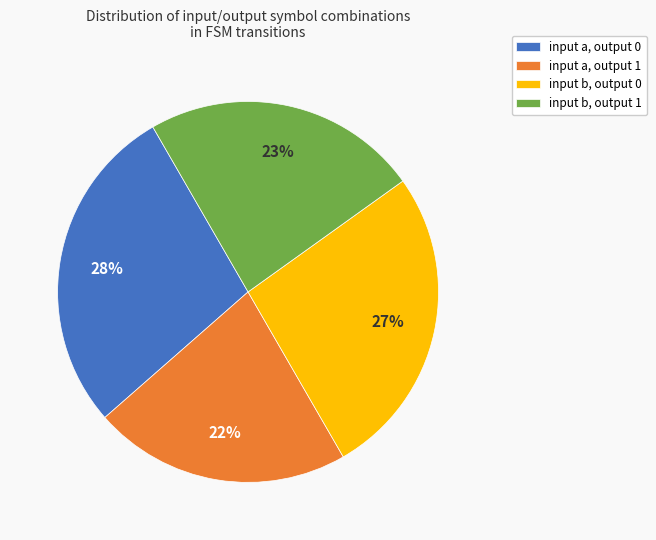

Is there a majority slice in this chart?

No